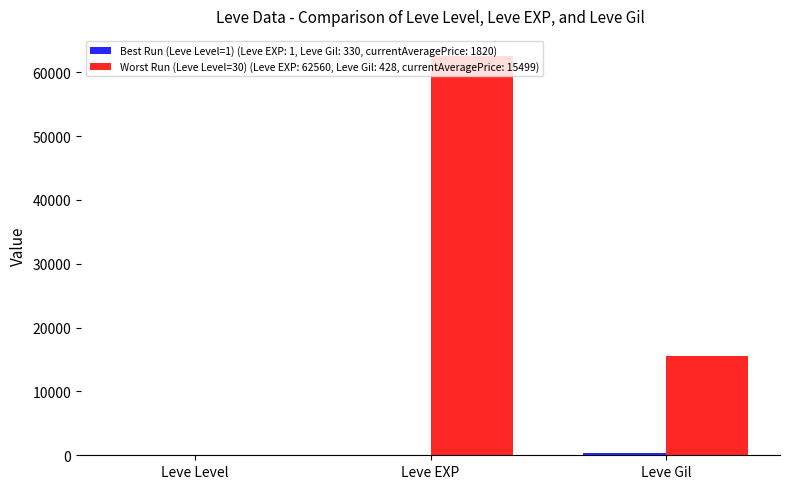

Which category has the highest value across all series?

Leve EXP